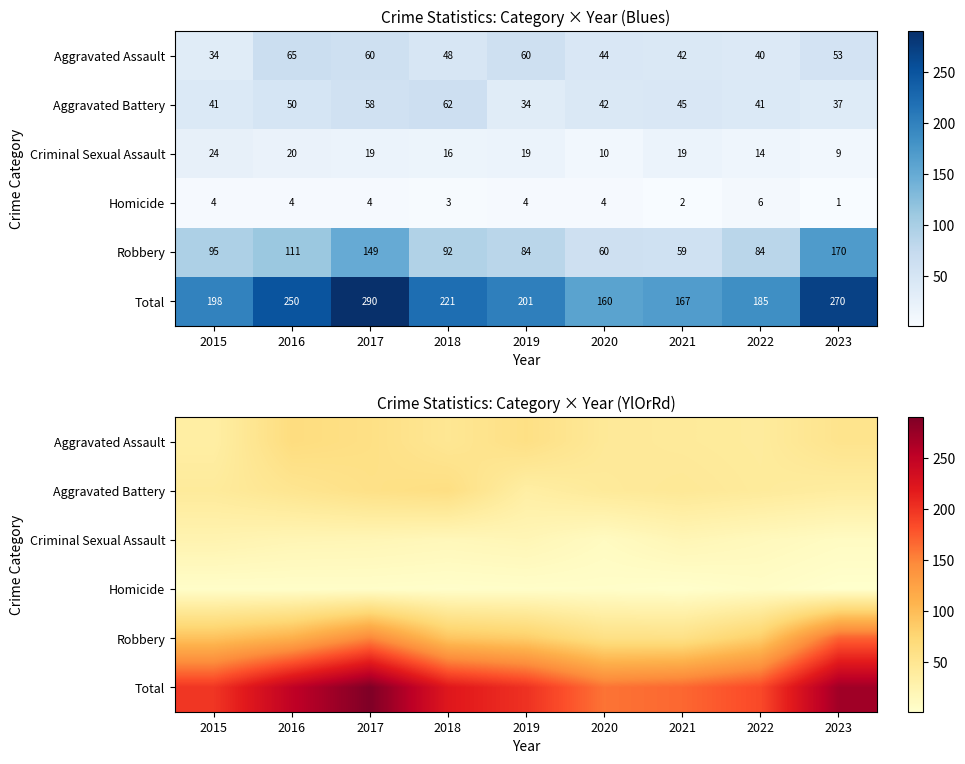

True or false: Total has a value of 79 at 2016.

False